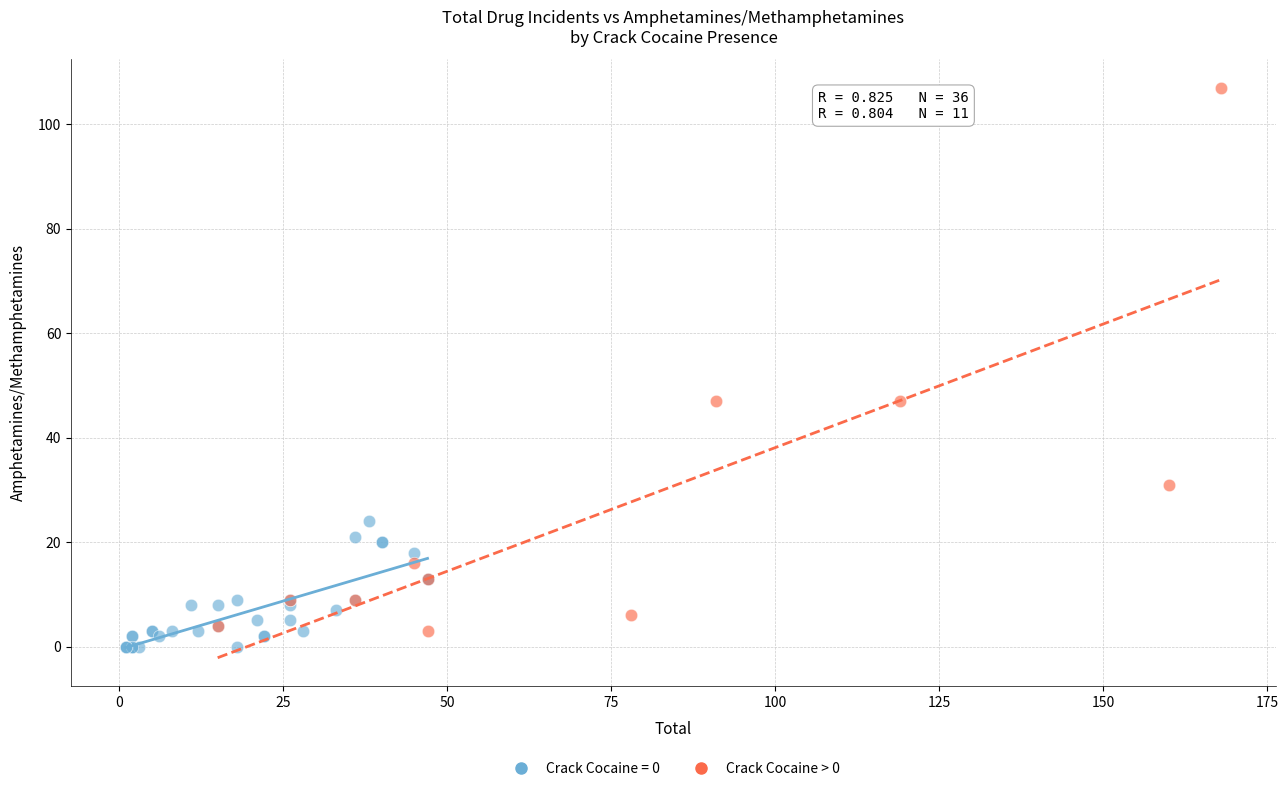

Which series has the largest Y range (max minus min)?

Crack Cocaine > 0